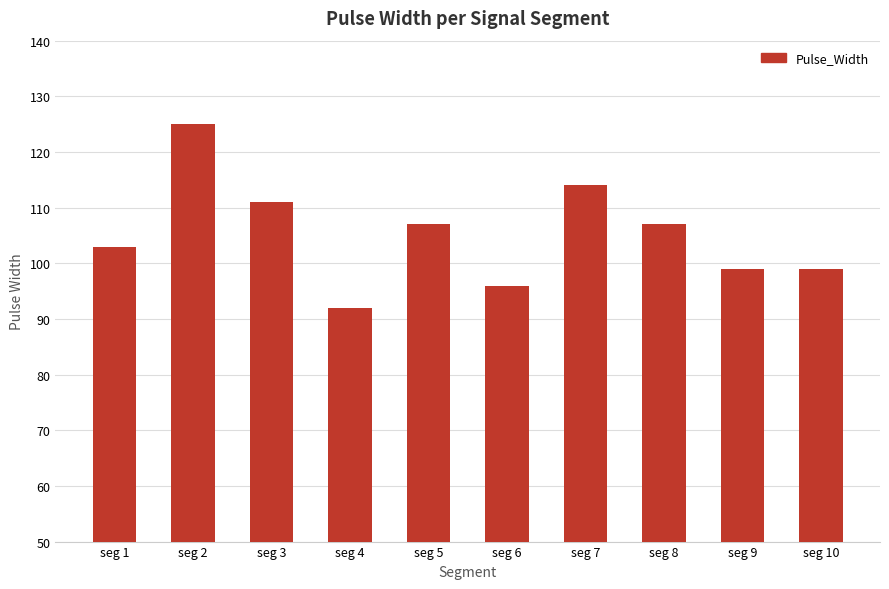

Reading right to left, what are all the values shown in this chart?

seg 10=99	seg 9=99	seg 8=107	seg 7=114	seg 6=96	seg 5=107	seg 4=92	seg 3=111	seg 2=125	seg 1=103